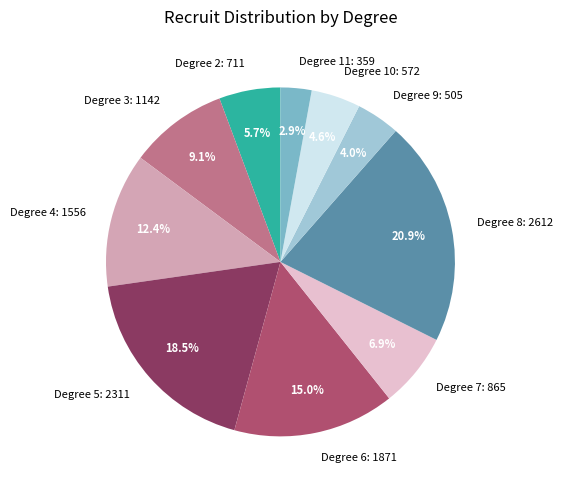

To the nearest percent, what is the average slice percentage?

10%